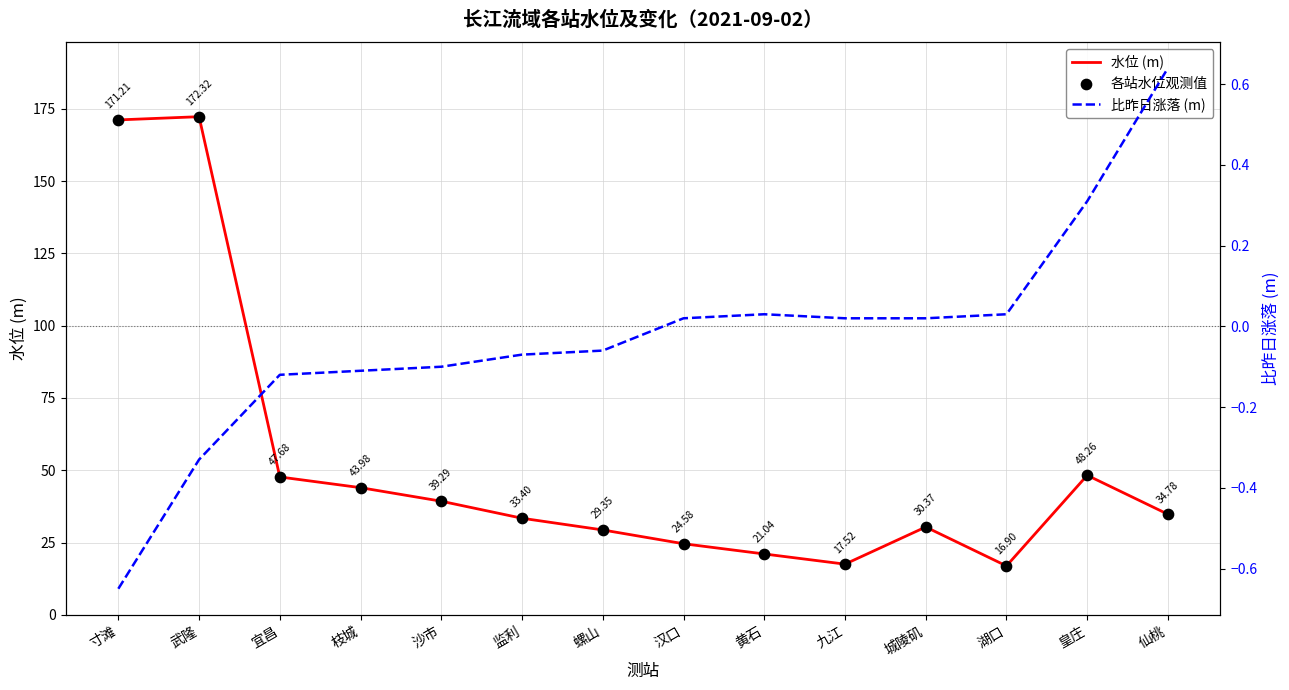

At which category is the sum across all series the highest?

武隆